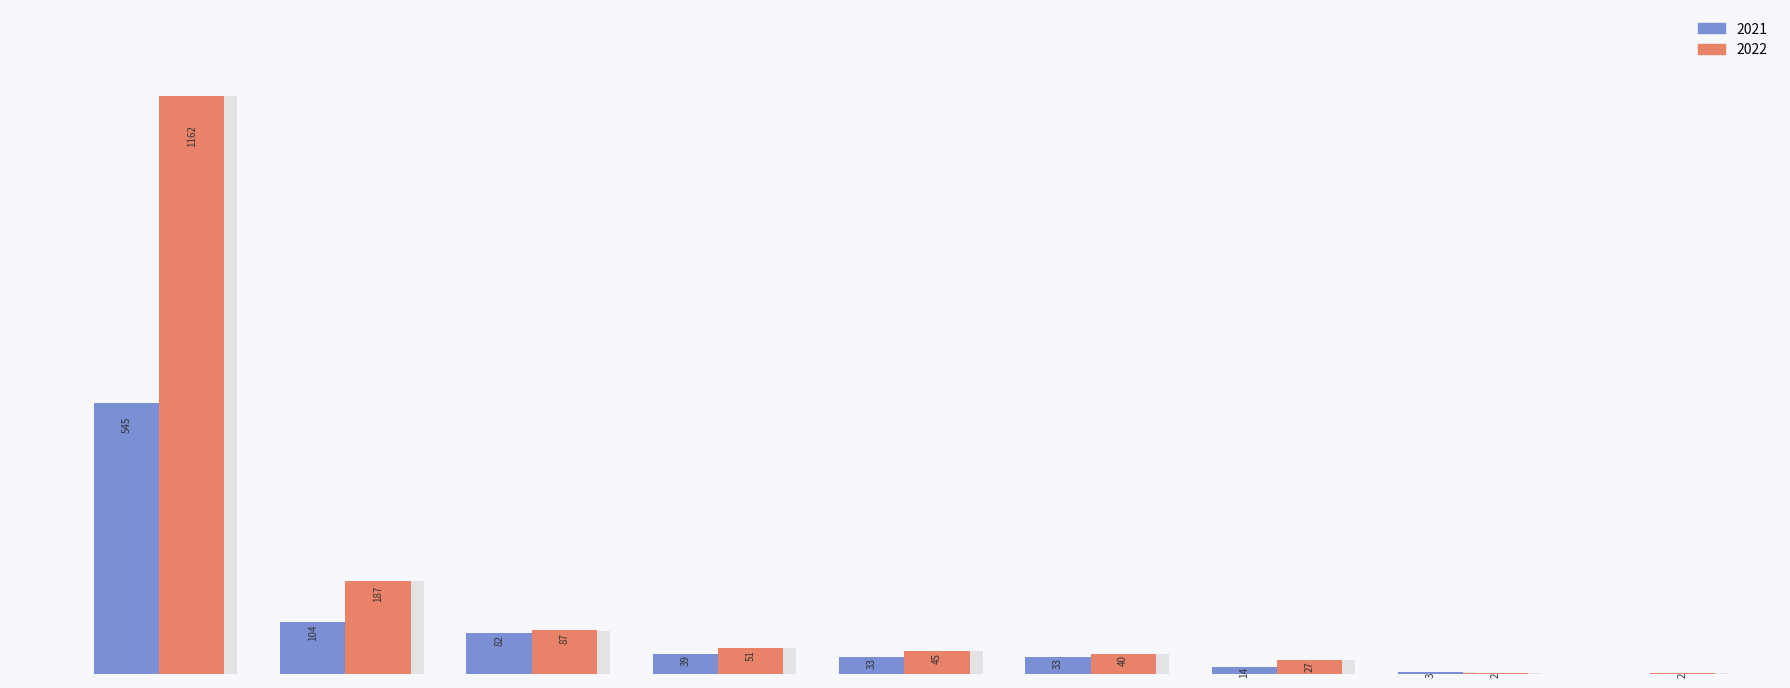

What is the average value of the 2021 series?

95